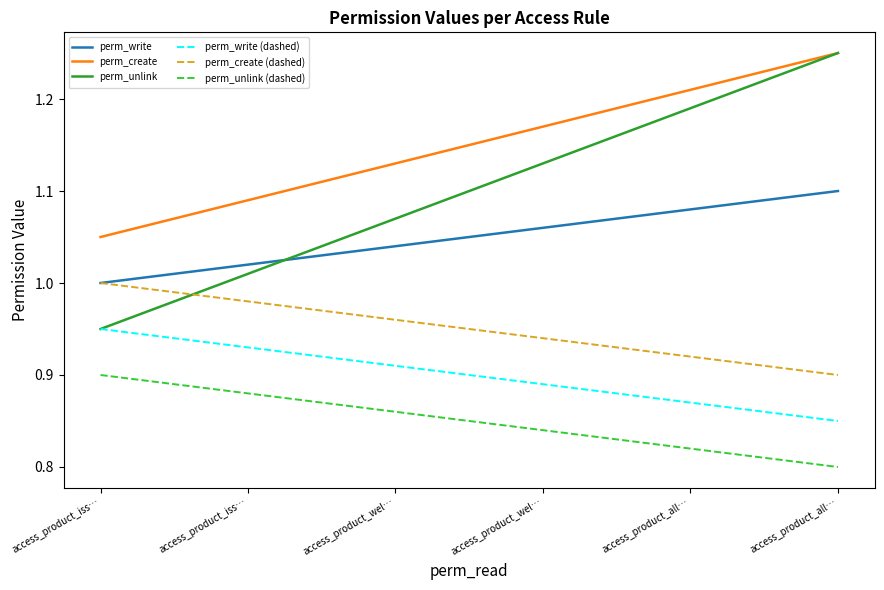

Does the chart display data point markers on the line(s)?

No